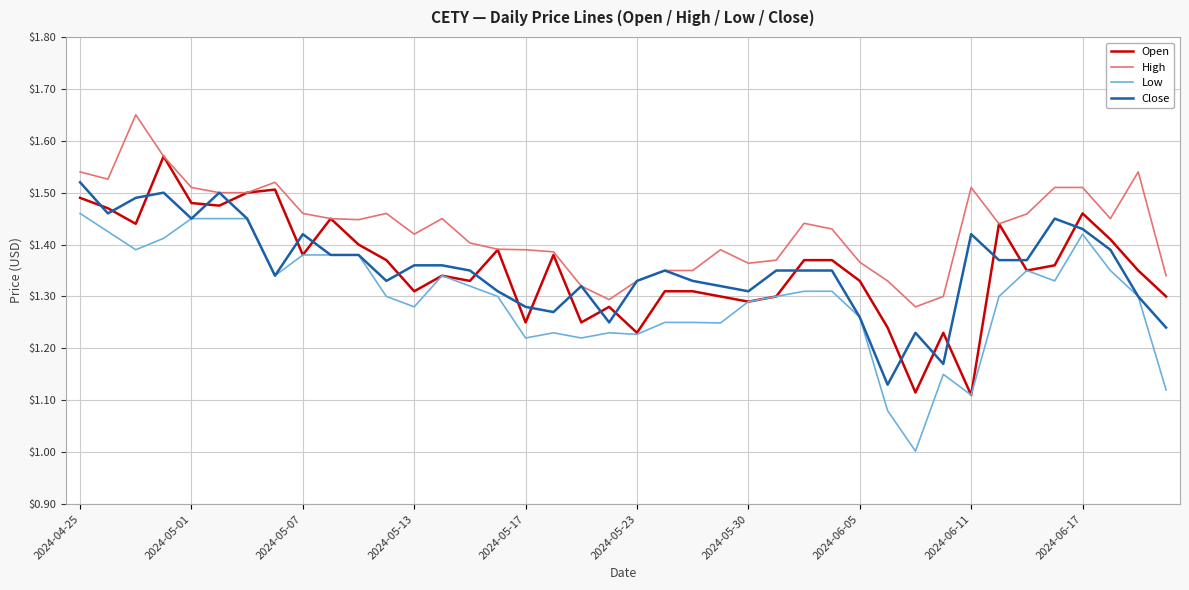

What is the minimum value for Low?

1.0